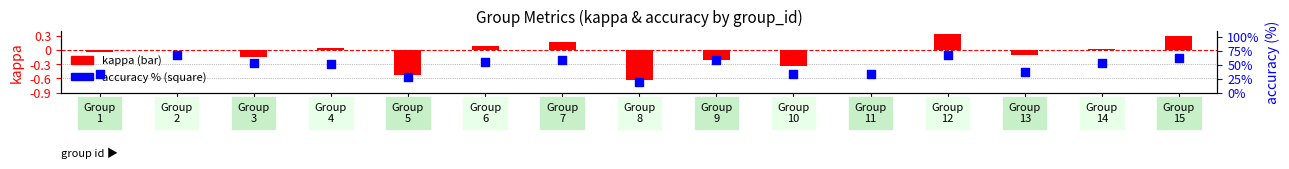

What are all the series names shown in the legend?

kappa, accuracy (%)